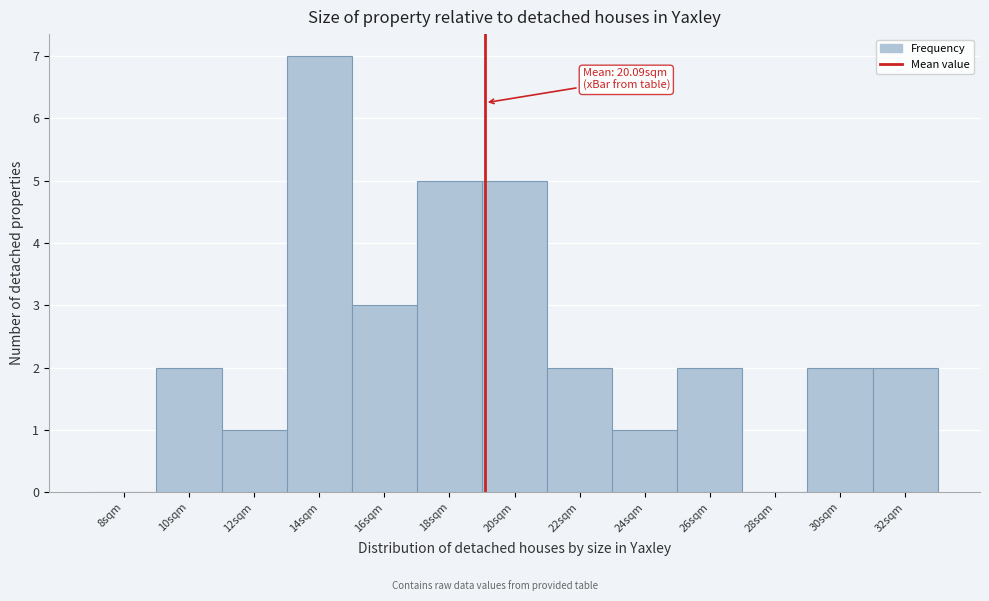

Reading right to left, extract all data points from this chart.

32sqm=2	30sqm=2	28sqm=0	26sqm=2	24sqm=1	22sqm=2	20sqm=5	18sqm=5	16sqm=3	14sqm=7	12sqm=1	10sqm=2	8sqm=0